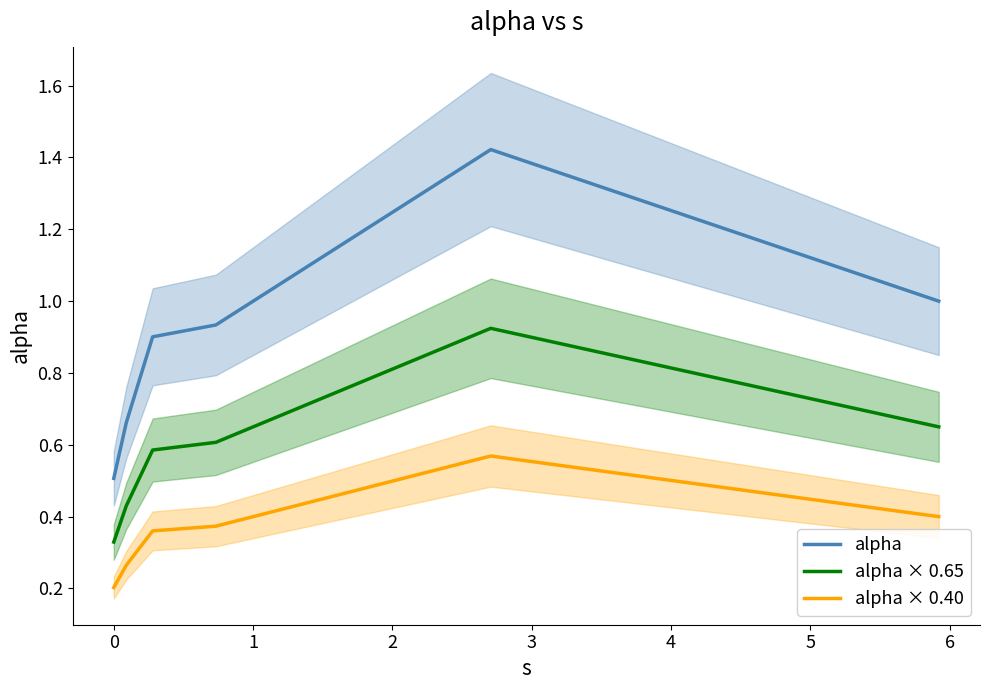

What is the lowest value of the alpha series?

0.5